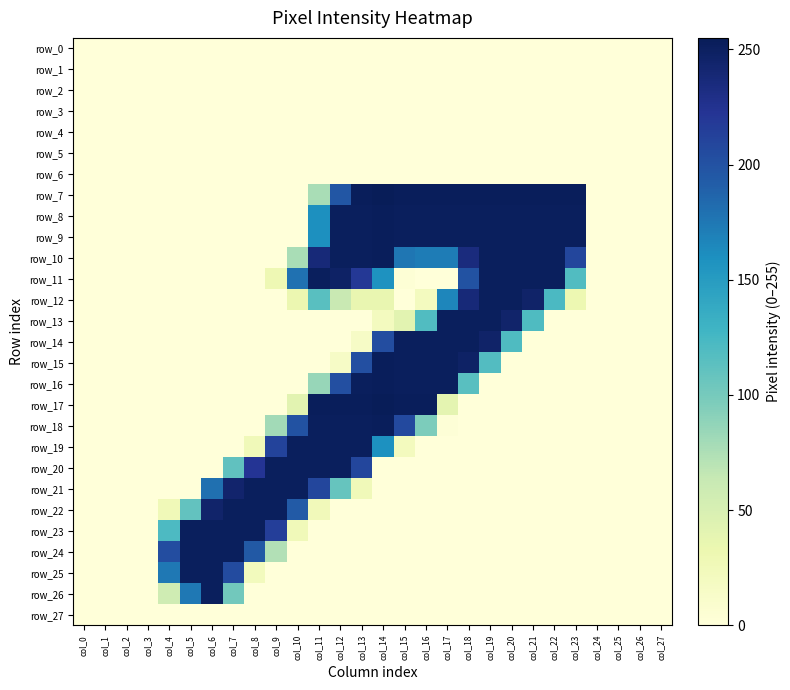

Which series has the largest total across all categories?

row_8